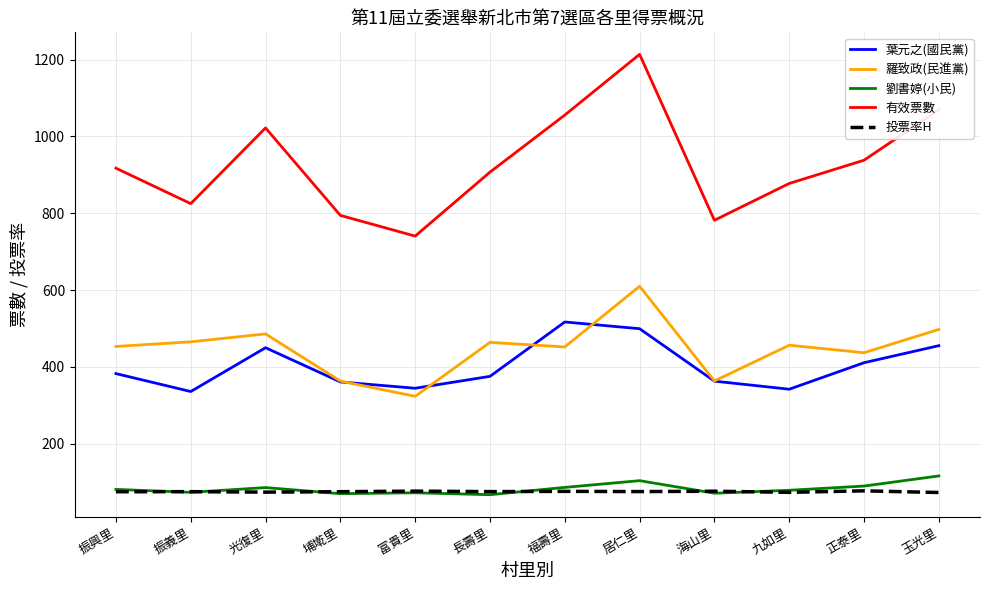

What are all the series names shown in the legend?

葉元之(國民黨), 羅致政(民進黨), 劉書婷(小民), 有效票數, 投票率H